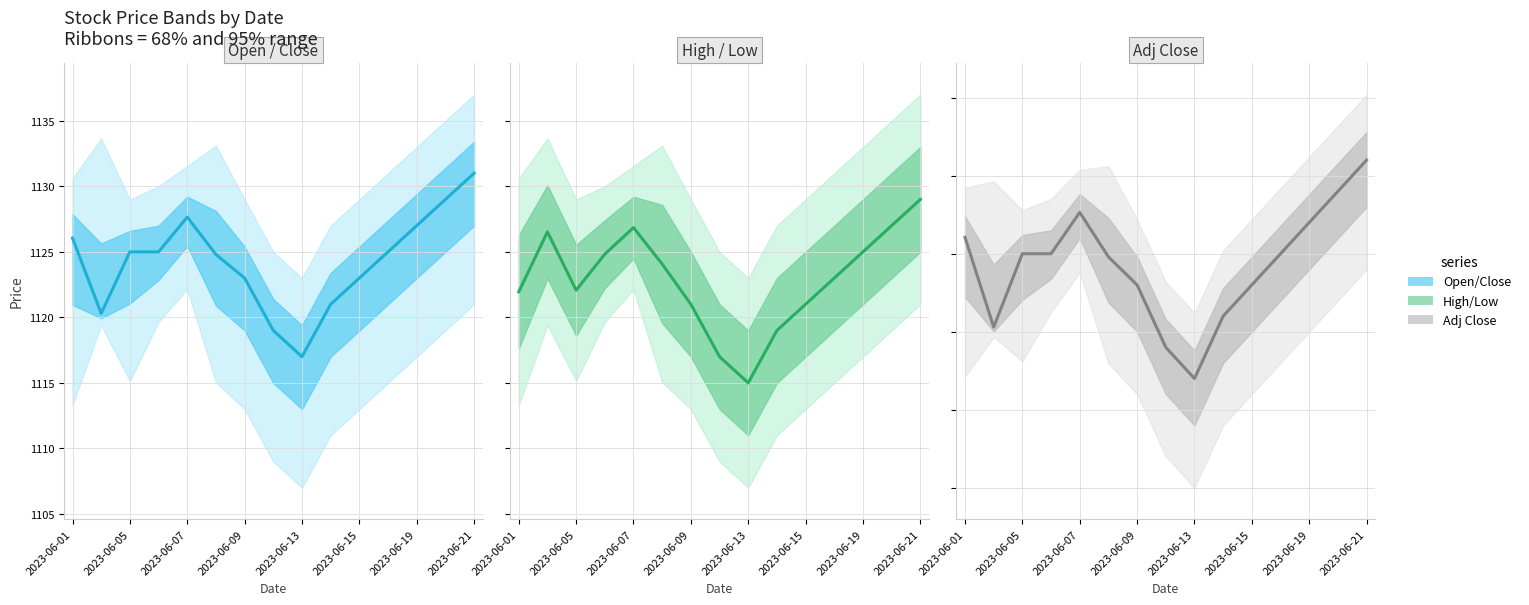

Reading left to right, what are all the values shown in this chart?

Open/Close: 1126.0	1120.3	1125.0	1125.0	1127.7	1124.8	1123.0	1119.0	1117.0	1121.0	1123.0	1125.0	1127.0	1129.0	1131.0
High/Low: 1121.9	1126.5	1122.1	1124.8	1126.8	1124.1	1121.0	1117.0	1115.0	1119.0	1121.0	1123.0	1125.0	1127.0	1129.0
Adj Close: 1126.0	1120.3	1125.0	1125.0	1127.7	1124.8	1123.0	1119.0	1117.0	1121.0	1123.0	1125.0	1127.0	1129.0	1131.0